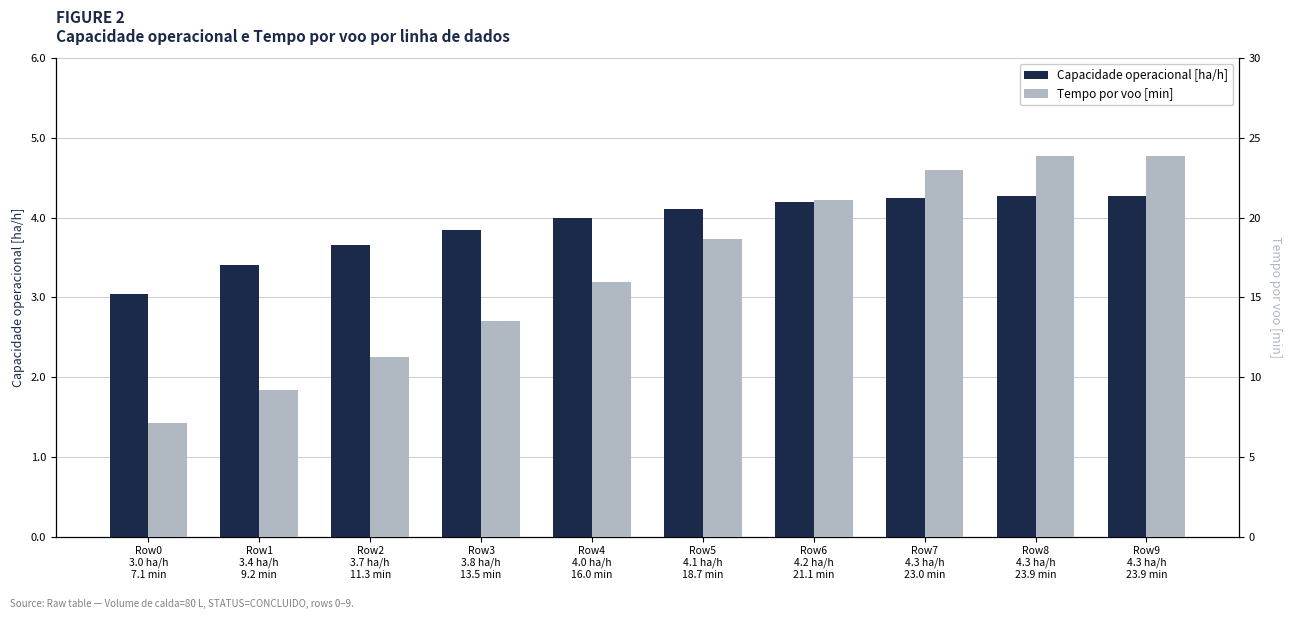

What is the sum of all Tempo por voo [min] values?

167.6